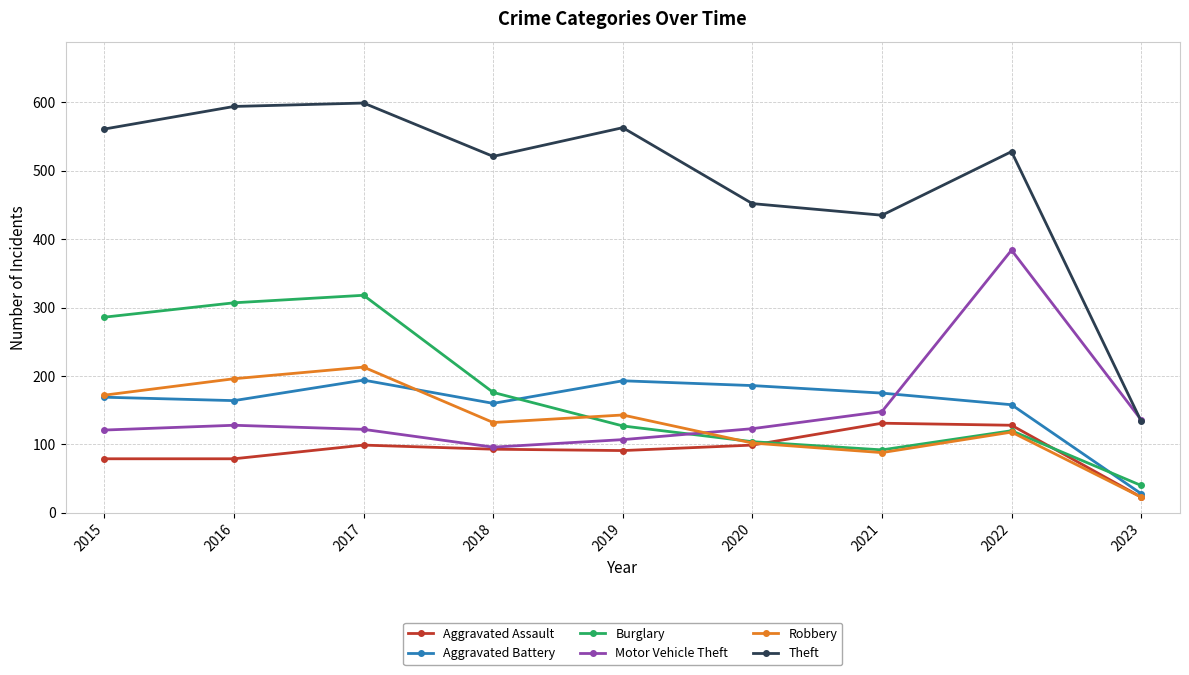

True or false: Theft and Aggravated Assault cross at least once.

False